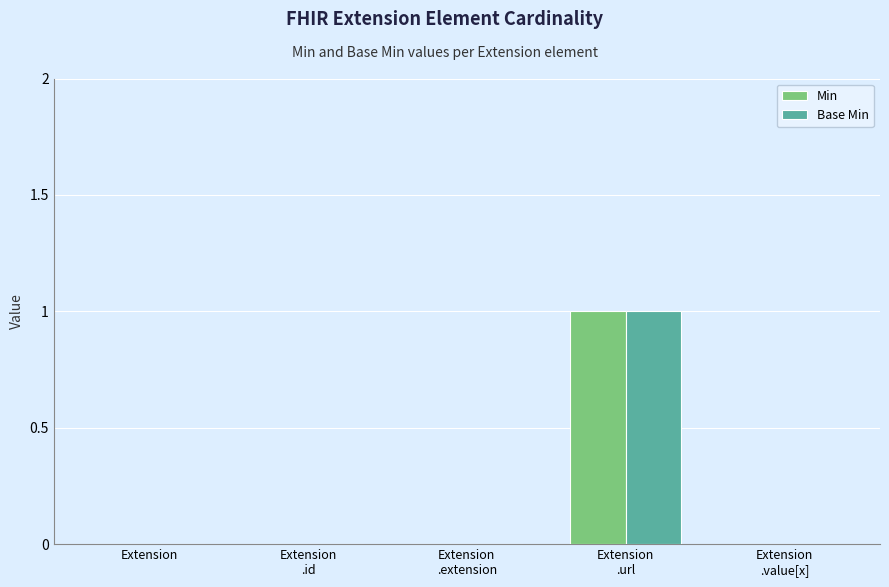

What is the total value across all series at Extension
.url?

2